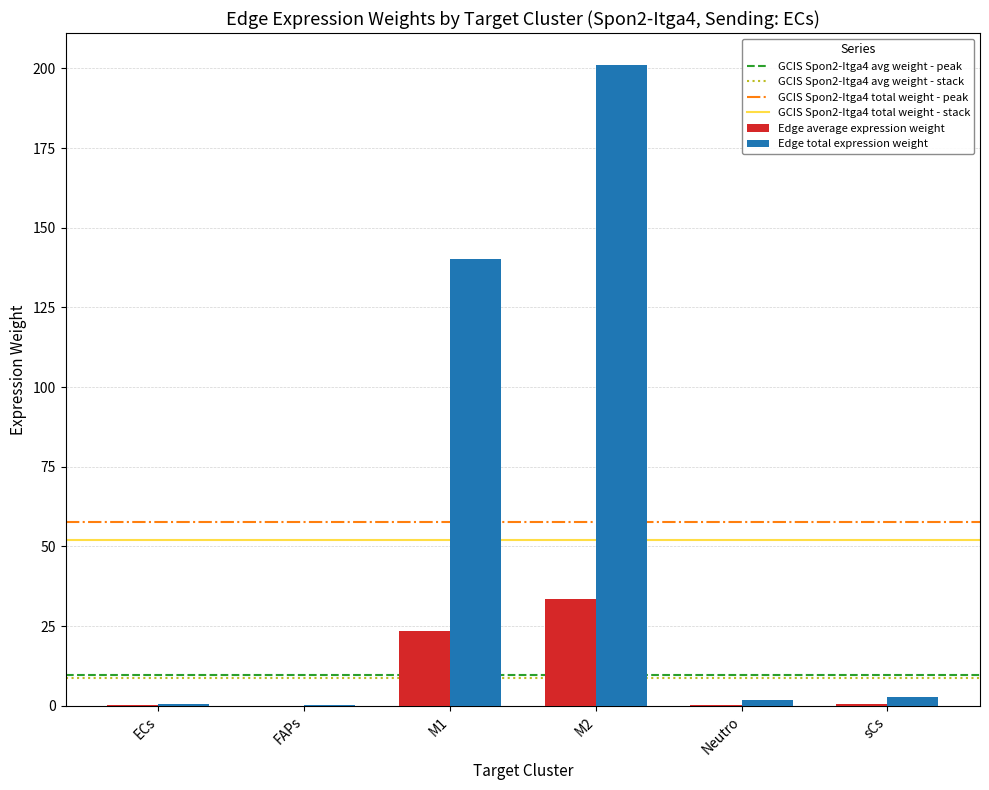

How many categories are shown in the chart?

6